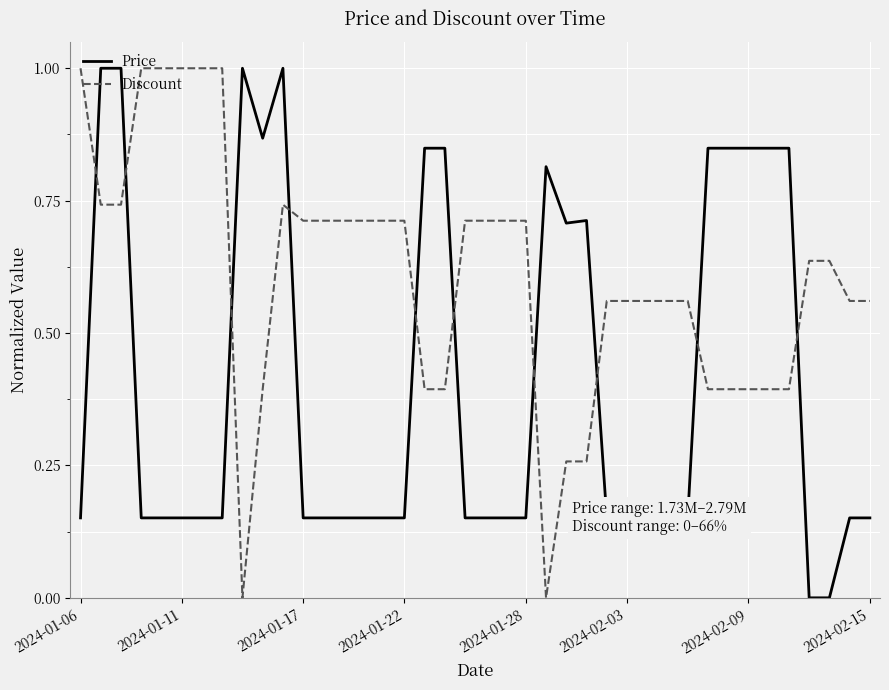

Which series has the largest total across all categories?

Discount